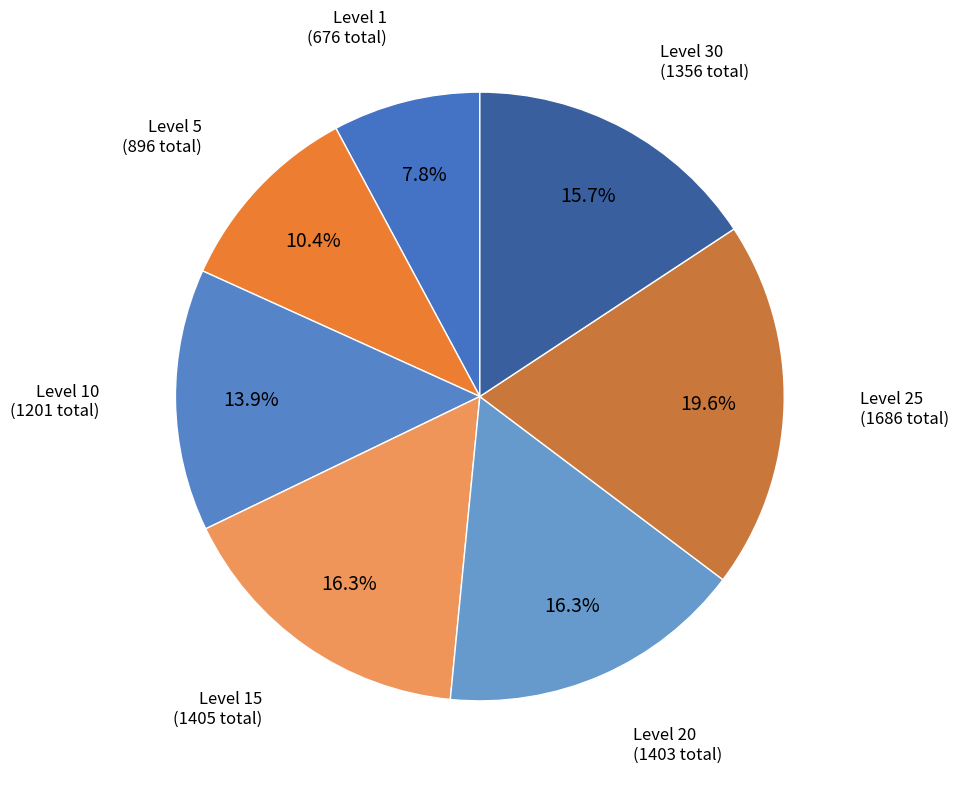

Which has a higher value, Level 1 or Level 15?

Level 15